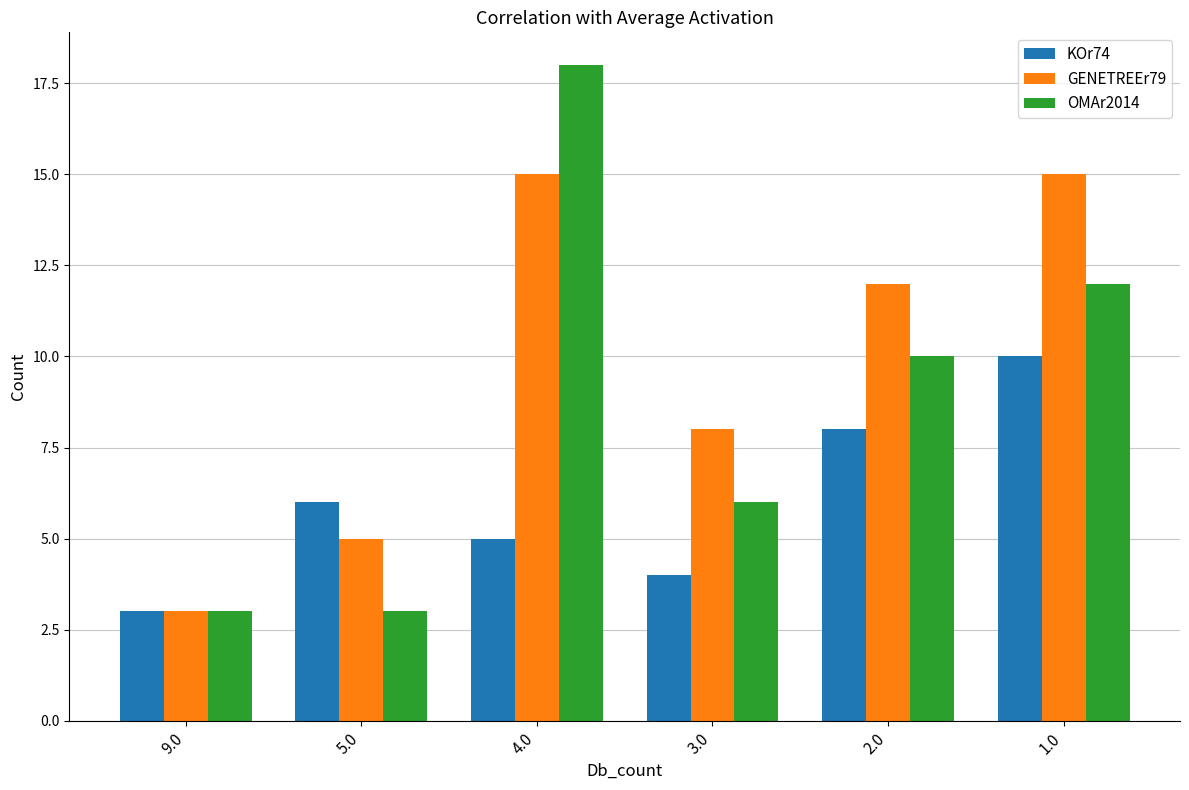

What is the label of the 2nd bar from the left?

5.0